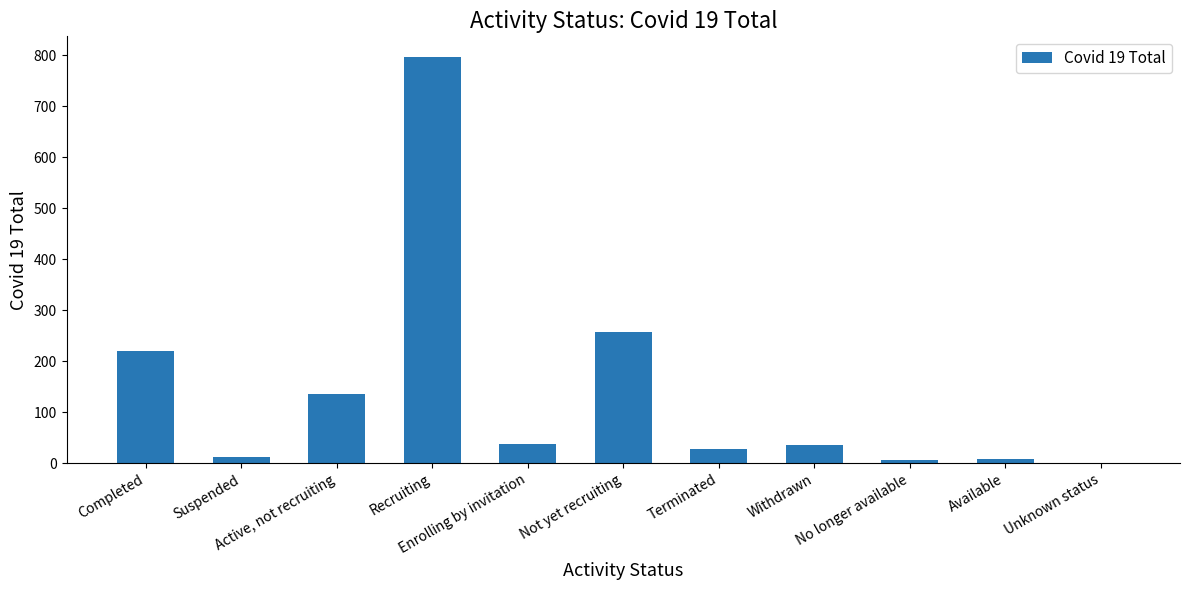

Read the value at Not yet recruiting, to the nearest 100.

300